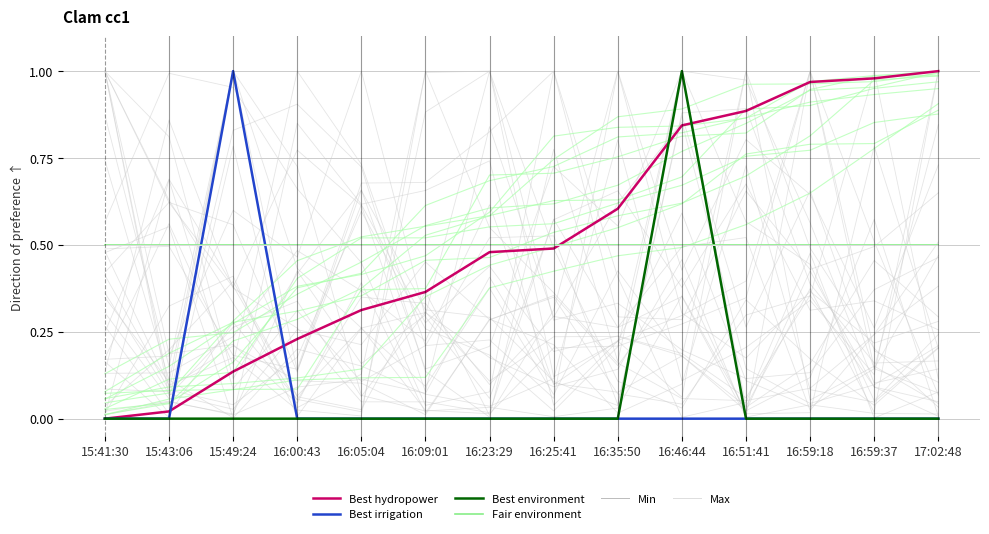

True or false: Best hydropower has more than 0 points higher than both neighbors.

False